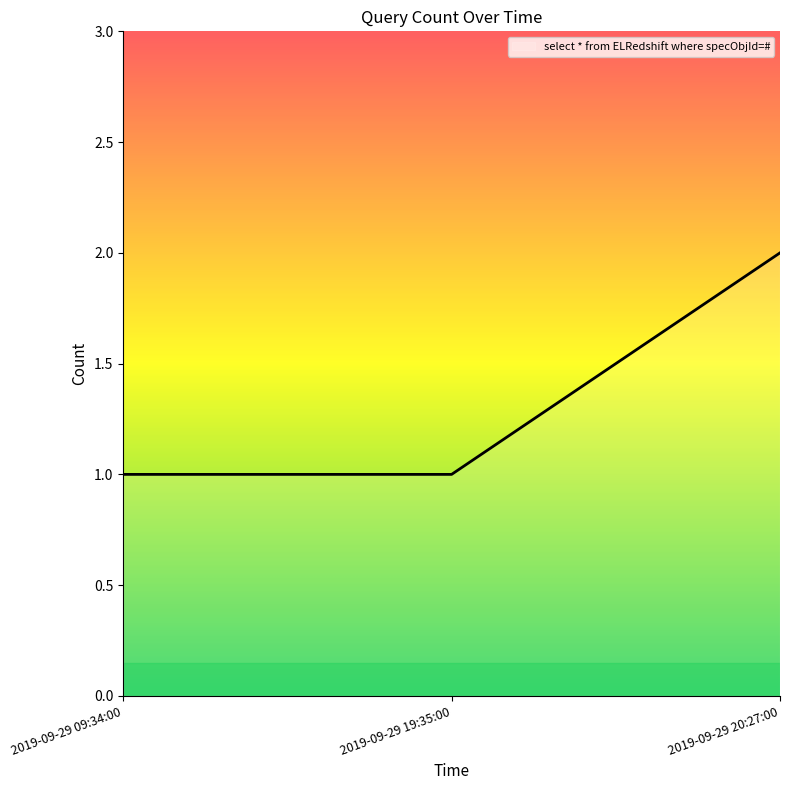

How many values are between 1 and 2?

3